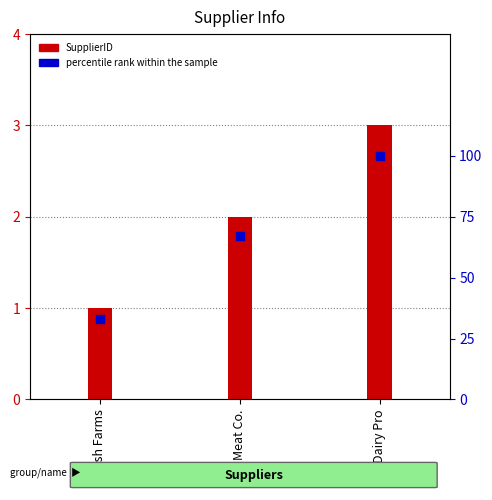

At which category is the sum across all series the highest?

Dairy Pro